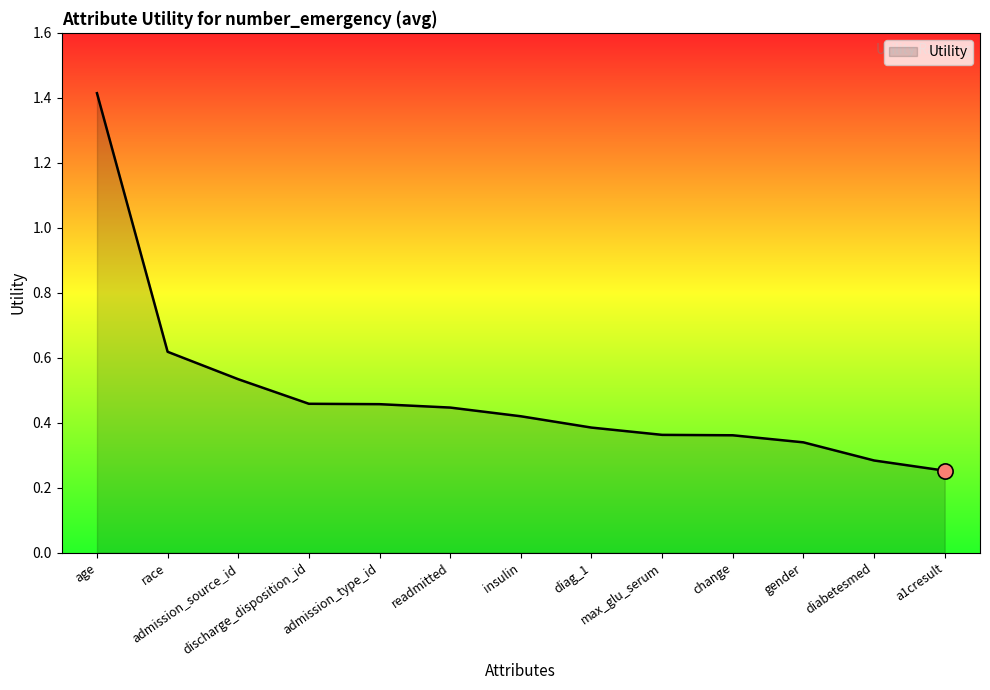

What is the change in value from age to diabetesmed?

-1.1